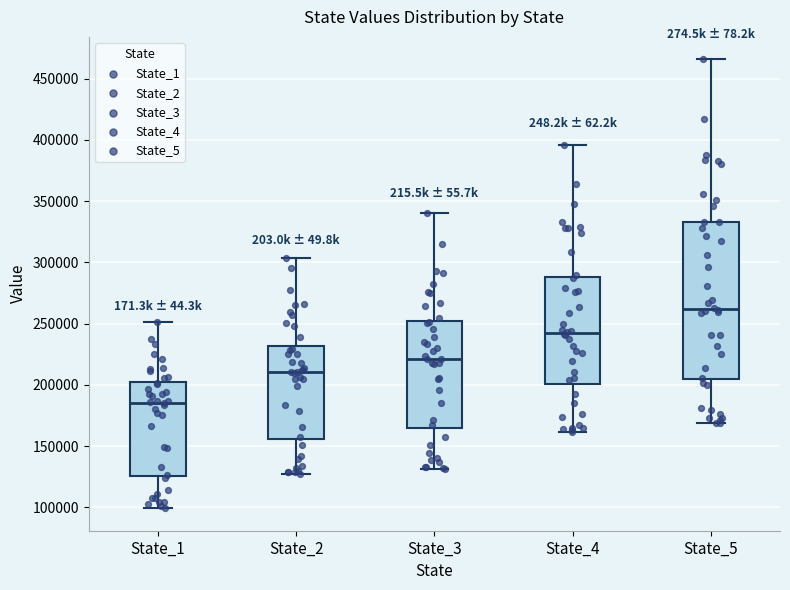

Reading left to right, transcribe this box plot: for each box, give where its median line is, the range the box spans, and where its two whiskers end, as read against the y-axis. The values are not printed on the chart, so give them approximately, as read against the axis.

State_1: median 185000, box 125000 to 200000, whiskers 100000 to 250000
State_2: median 210000, box 155000 to 230000, whiskers 125000 to 305000
State_3: median 220000, box 165000 to 250000, whiskers 130000 to 340000
State_4: median 245000, box 200000 to 290000, whiskers 160000 to 395000
State_5: median 260000, box 205000 to 335000, whiskers 170000 to 465000